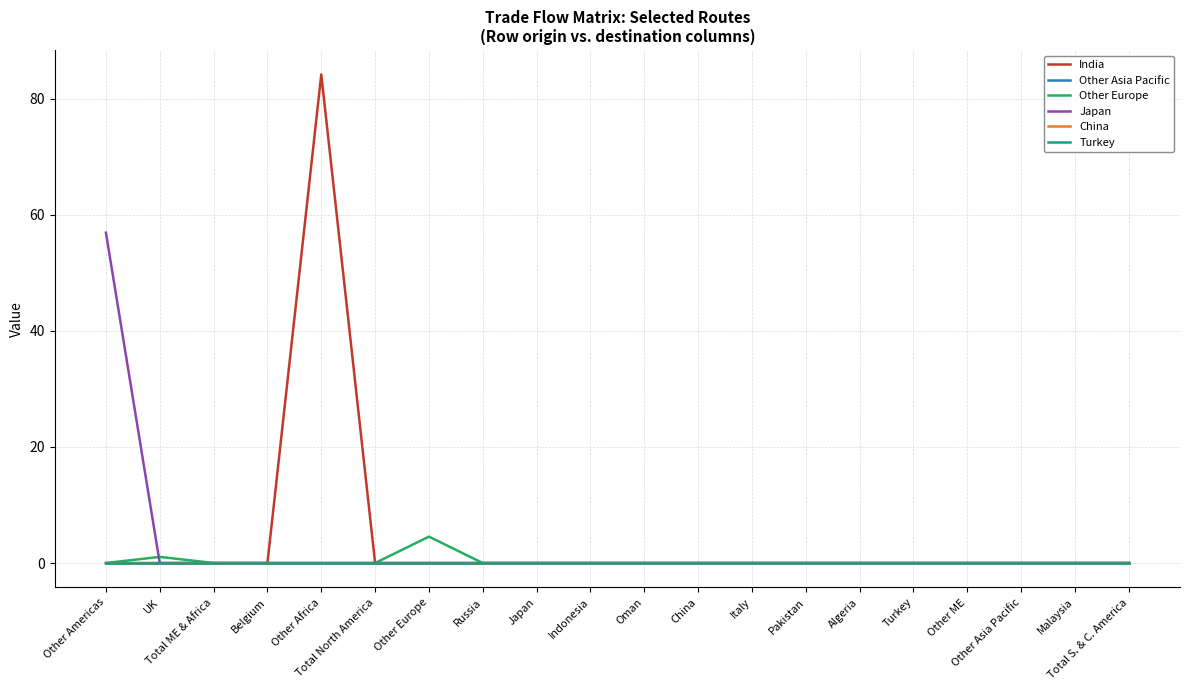

What position from the right is Other ME?

4